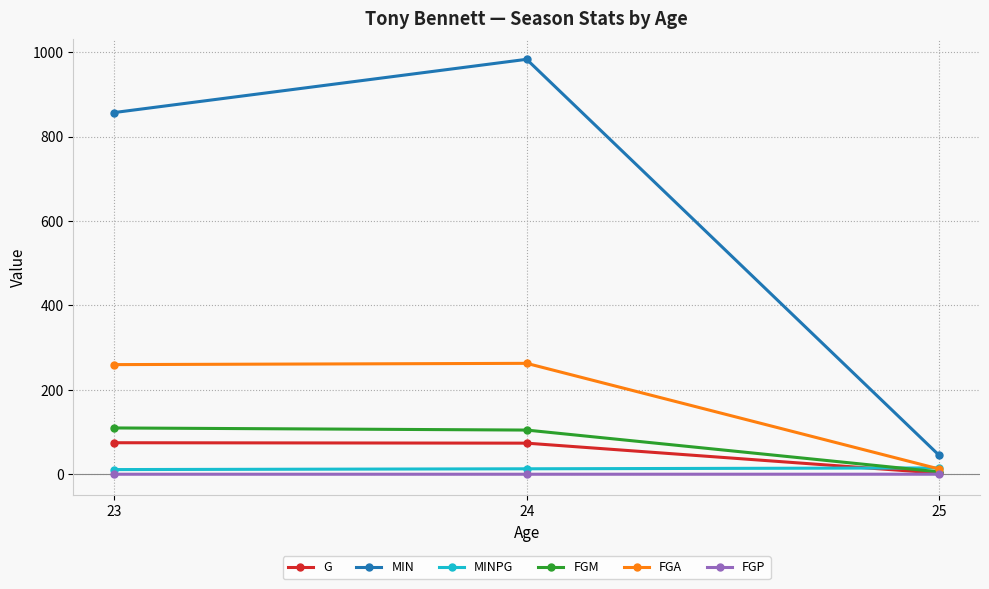

Count the number of data series in this chart.

6